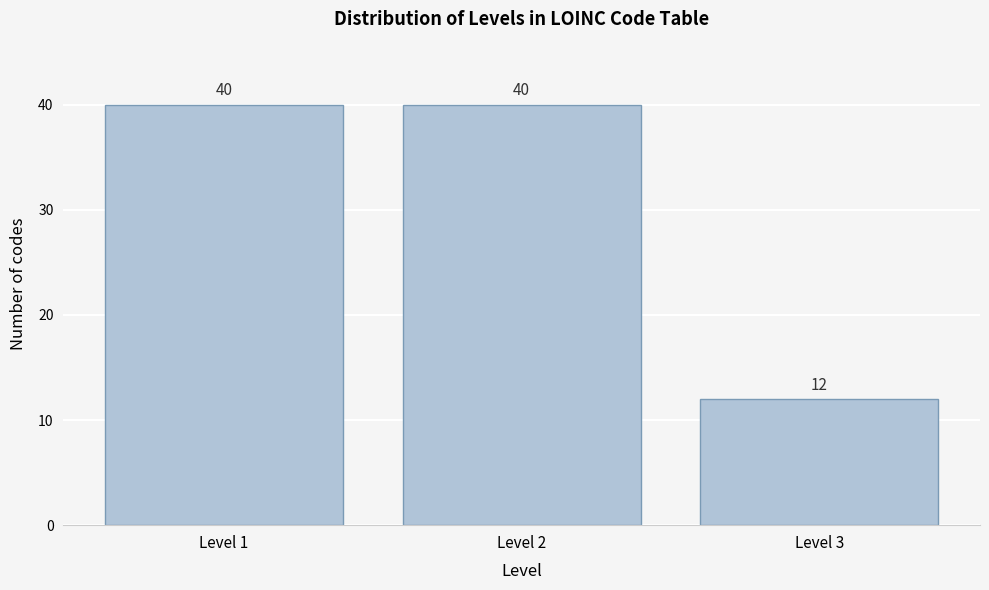

Reading left to right, transcribe all the data shown in this chart.

40	40	12